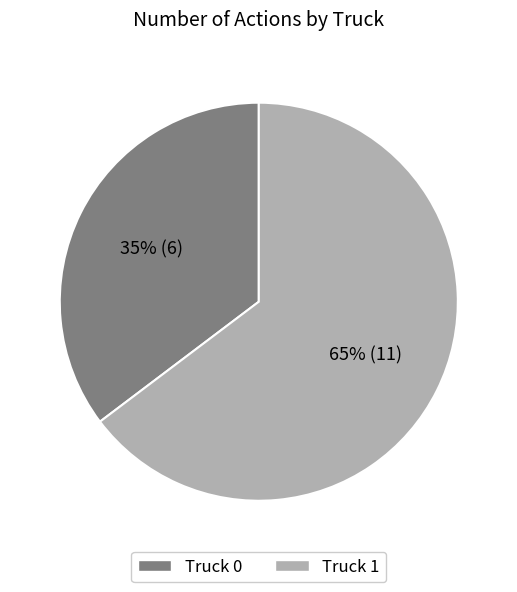

Is it true that Truck 0 is 30% of the pie?

False